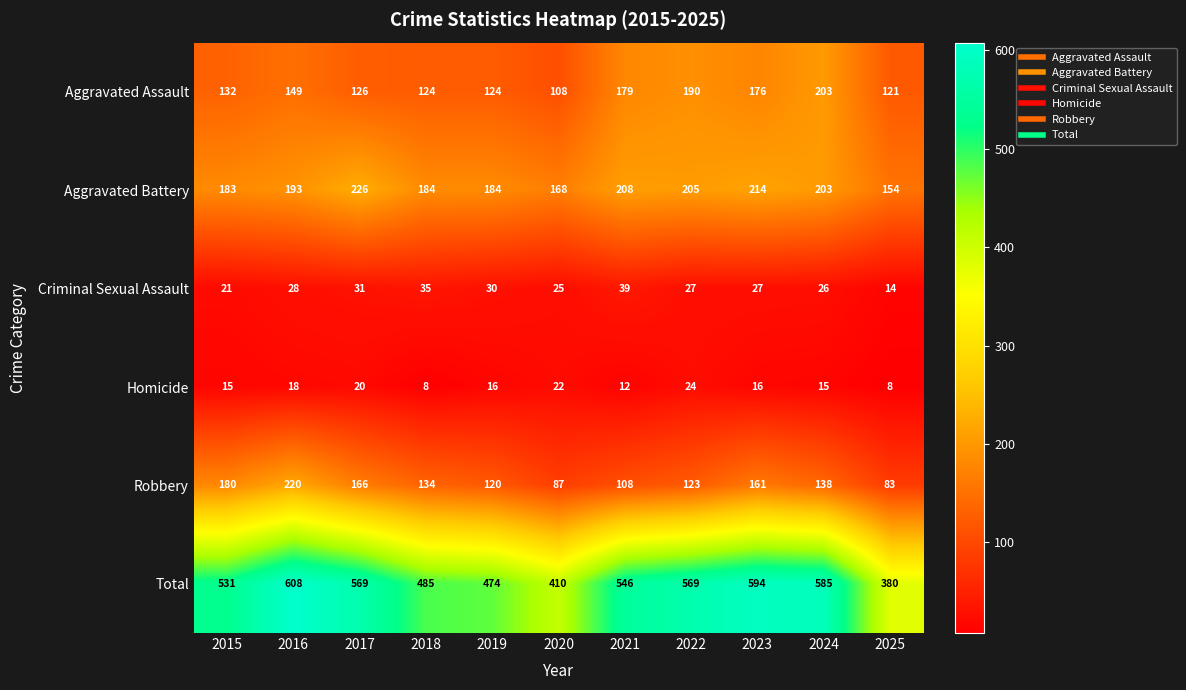

True or false: Criminal Sexual Assault has a value of 11 at 2023.

False